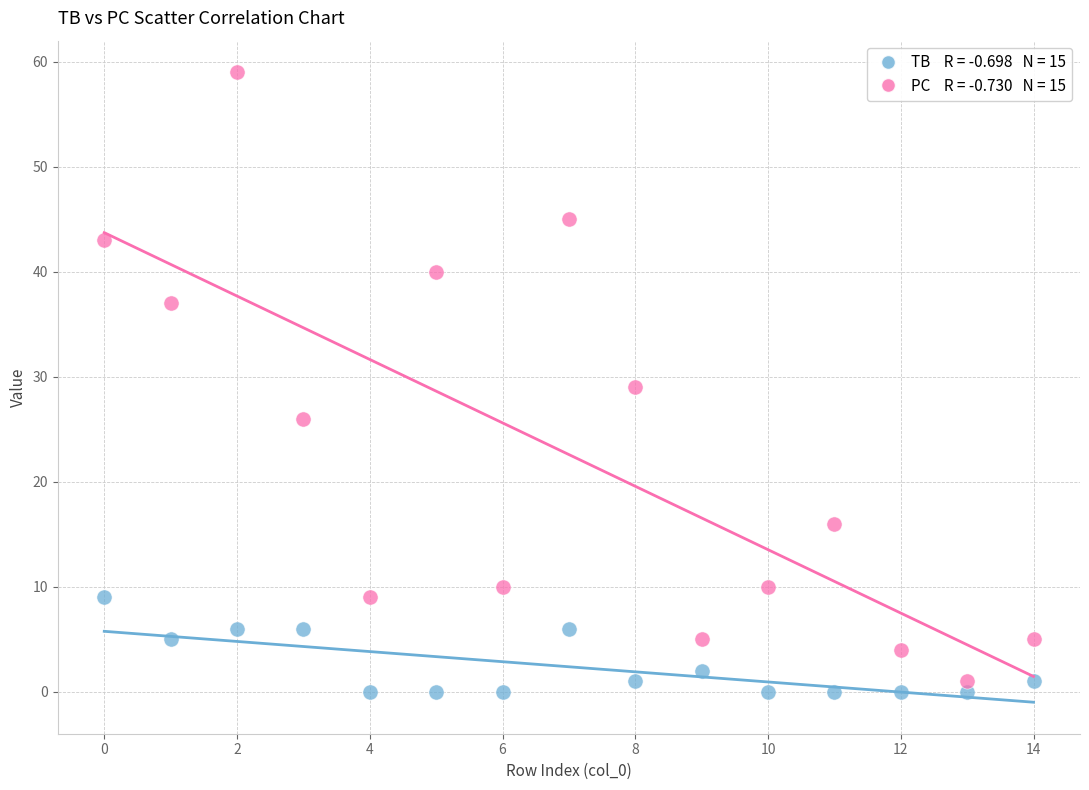

Across all data points, what is the range of Y values (max minus min)?

59